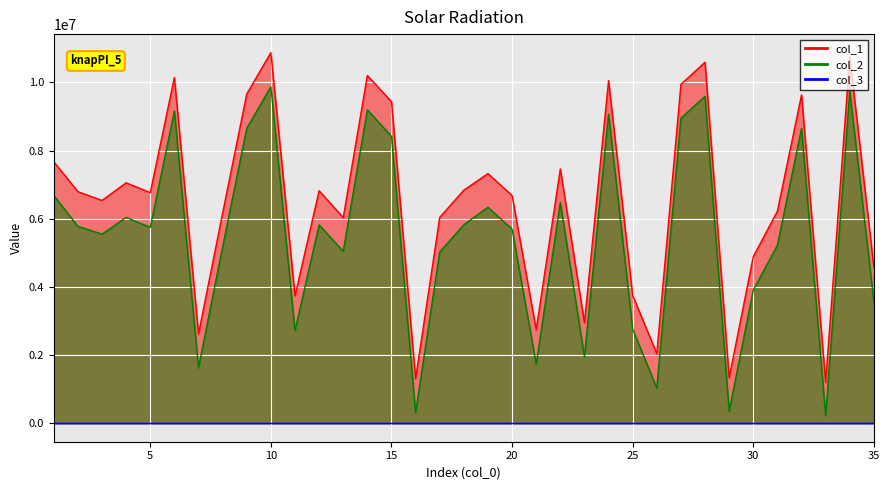

Read the col_2 value at 17, to the nearest 10.

5024700